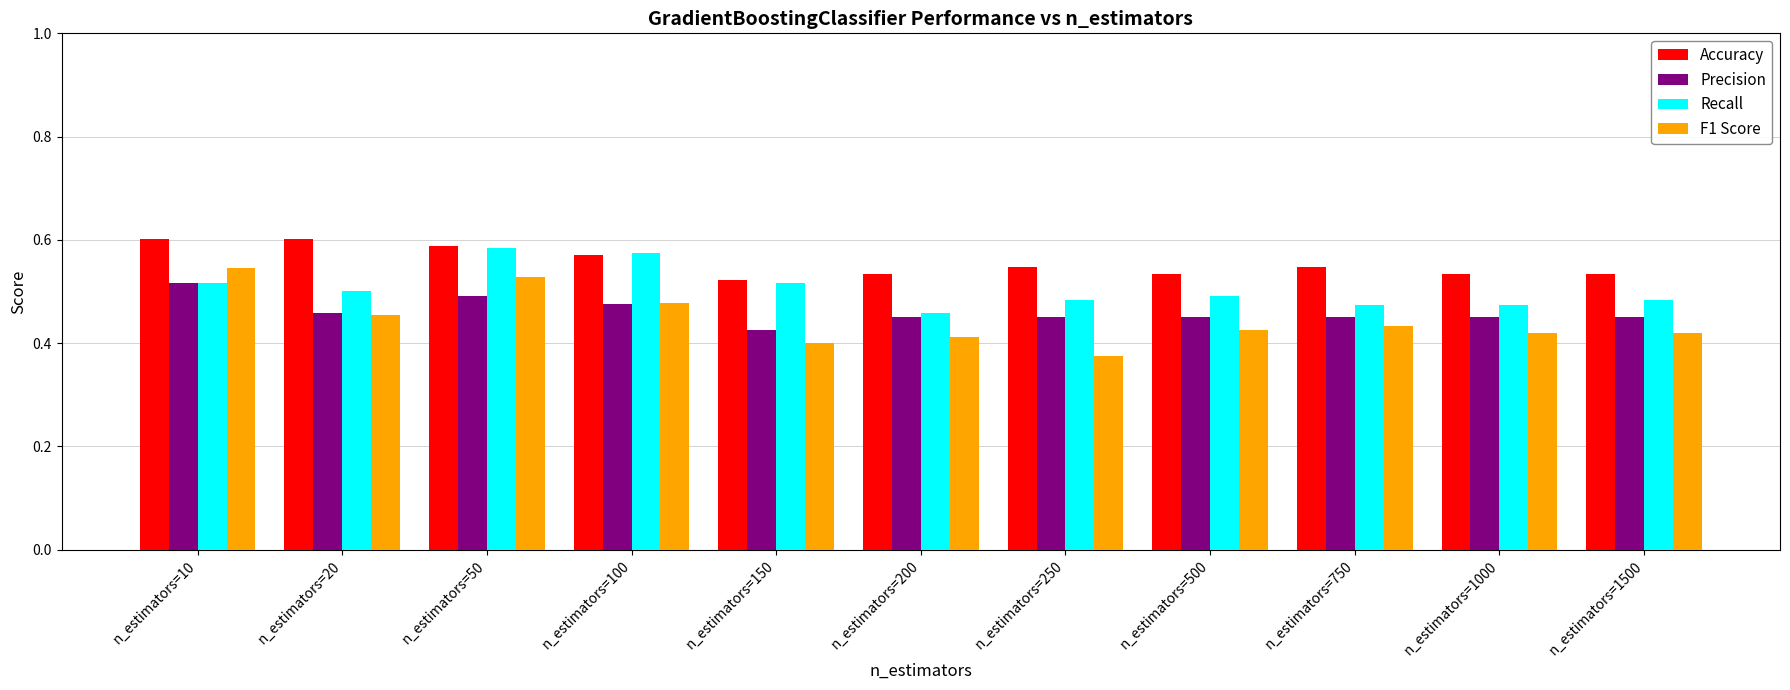

At which label does Precision reach its peak?

n_estimators=10